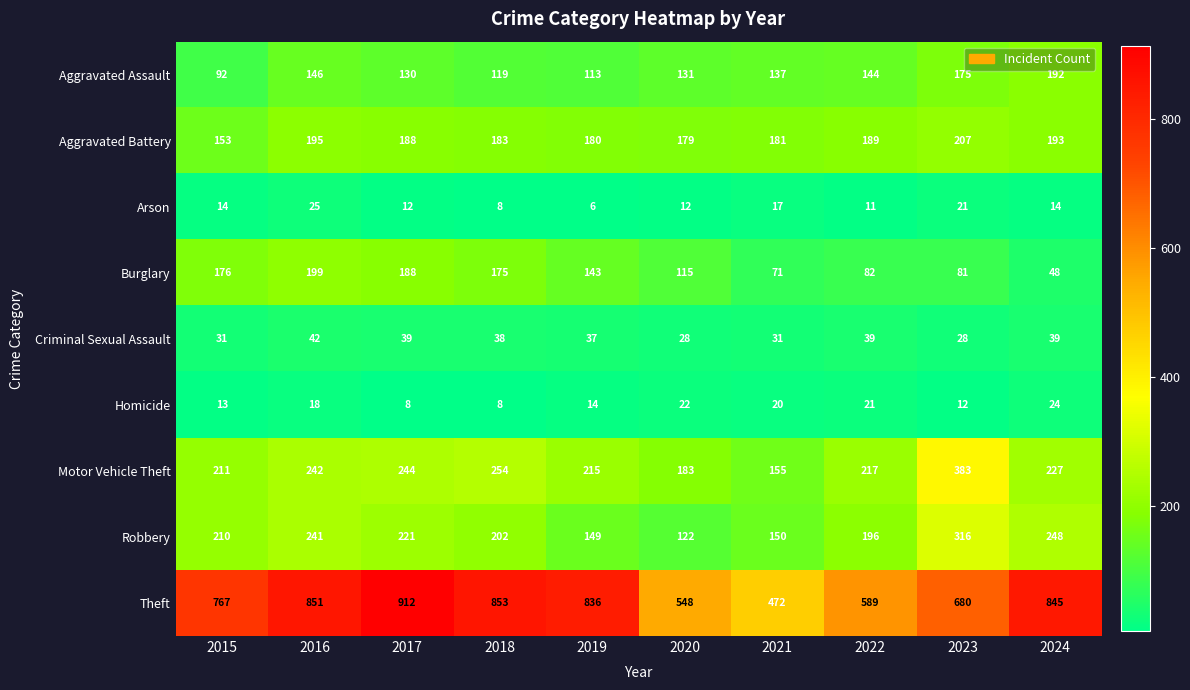

What is the minimum value shown in the chart?

6